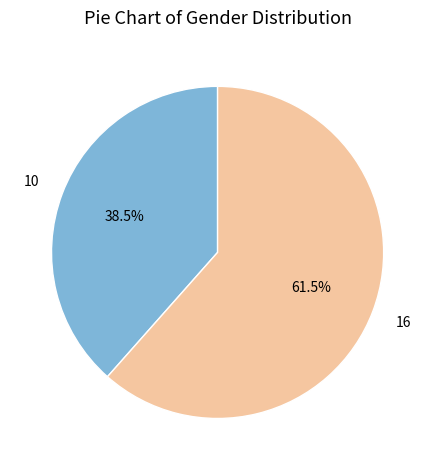

Is there a majority slice in this chart?

Yes